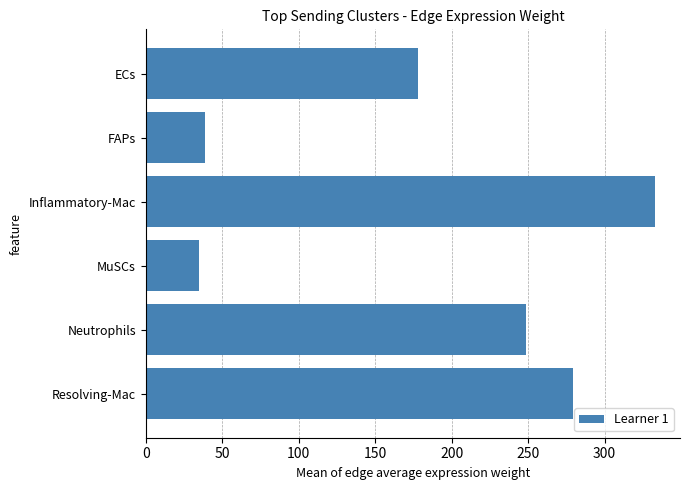

What is the difference between the maximum and second lowest values?

294.1